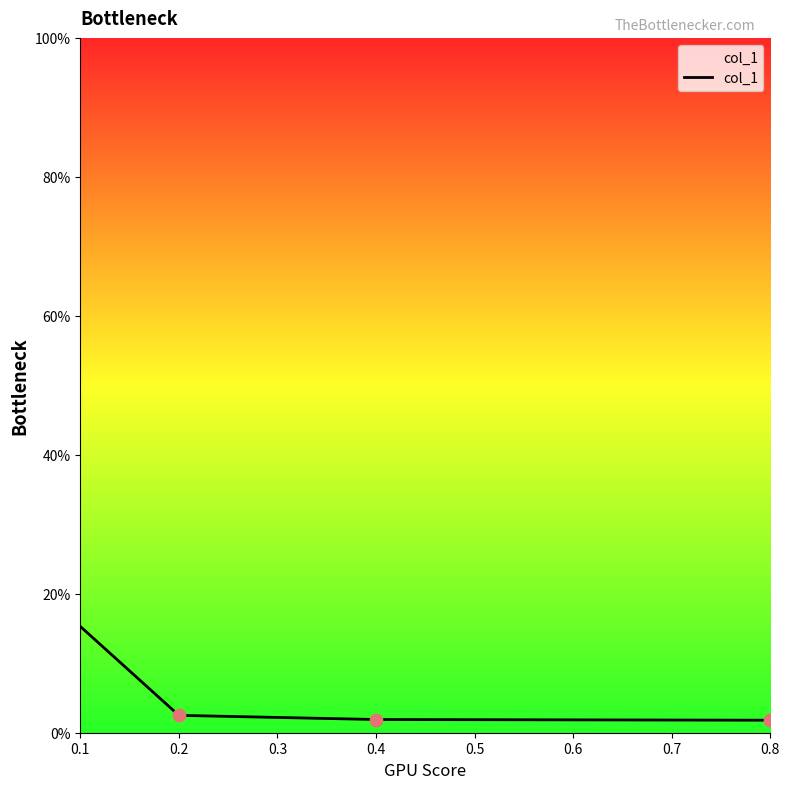

What is the ratio of the value at 0.2 to the value at 0.4?

1.3